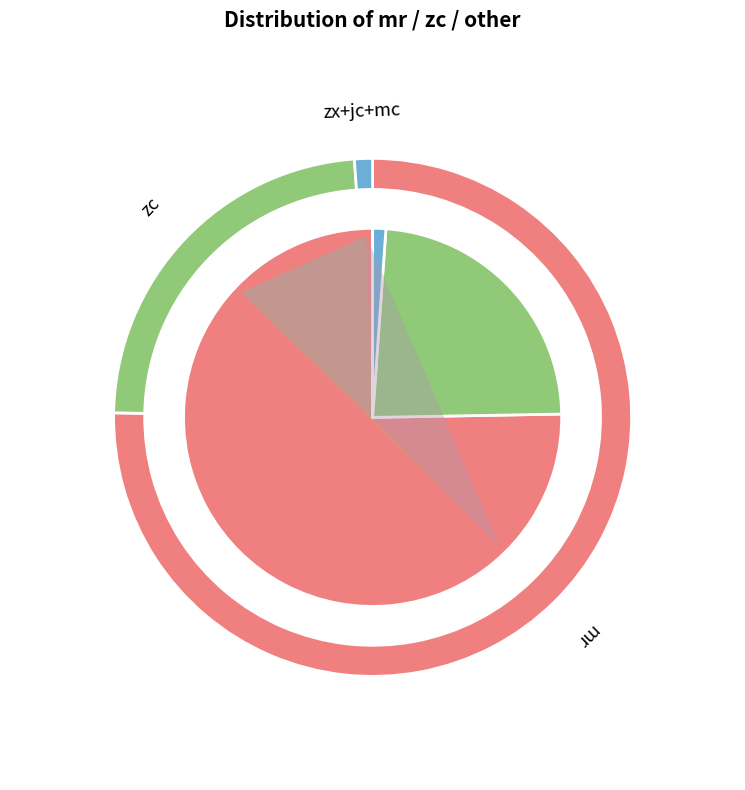

To the nearest percent, what is the average slice percentage?

20%